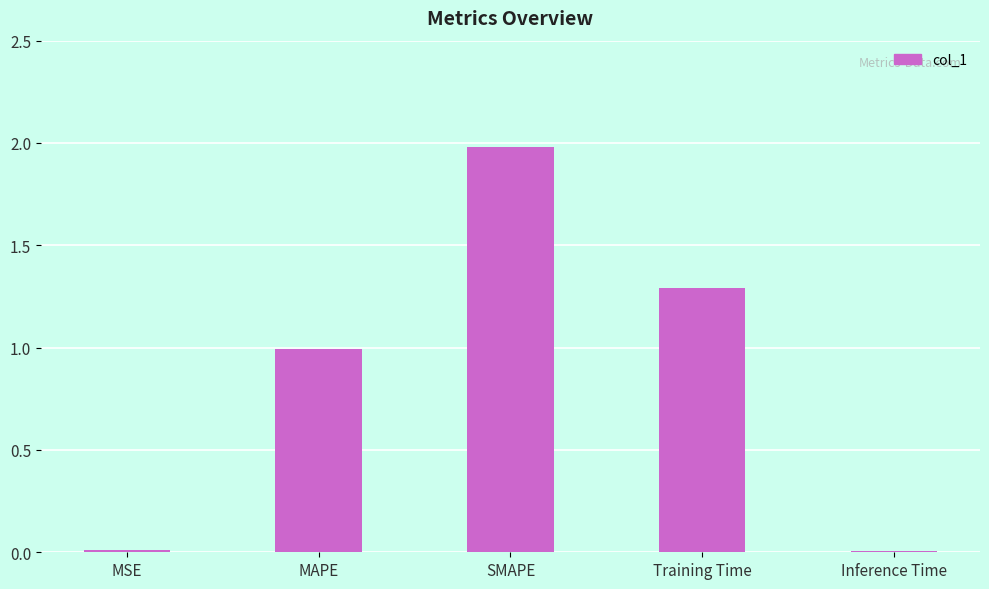

What is the difference between the maximum and second lowest values?

2.0